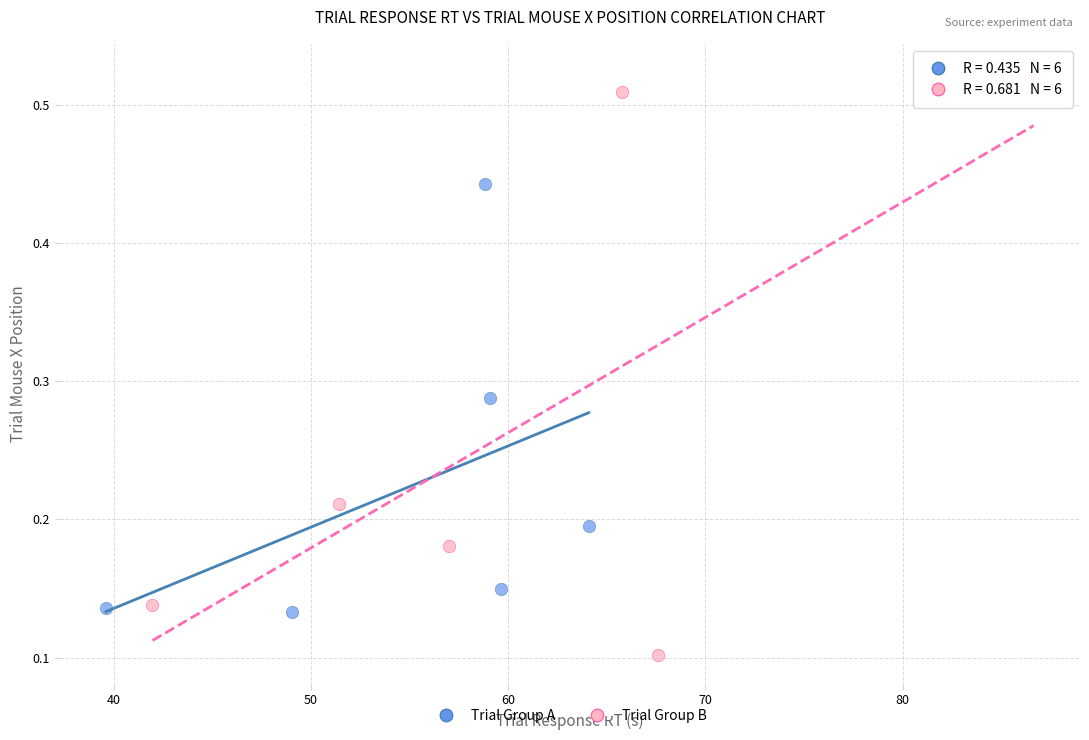

Which series reaches the minimum Y coordinate?

Trial Group B